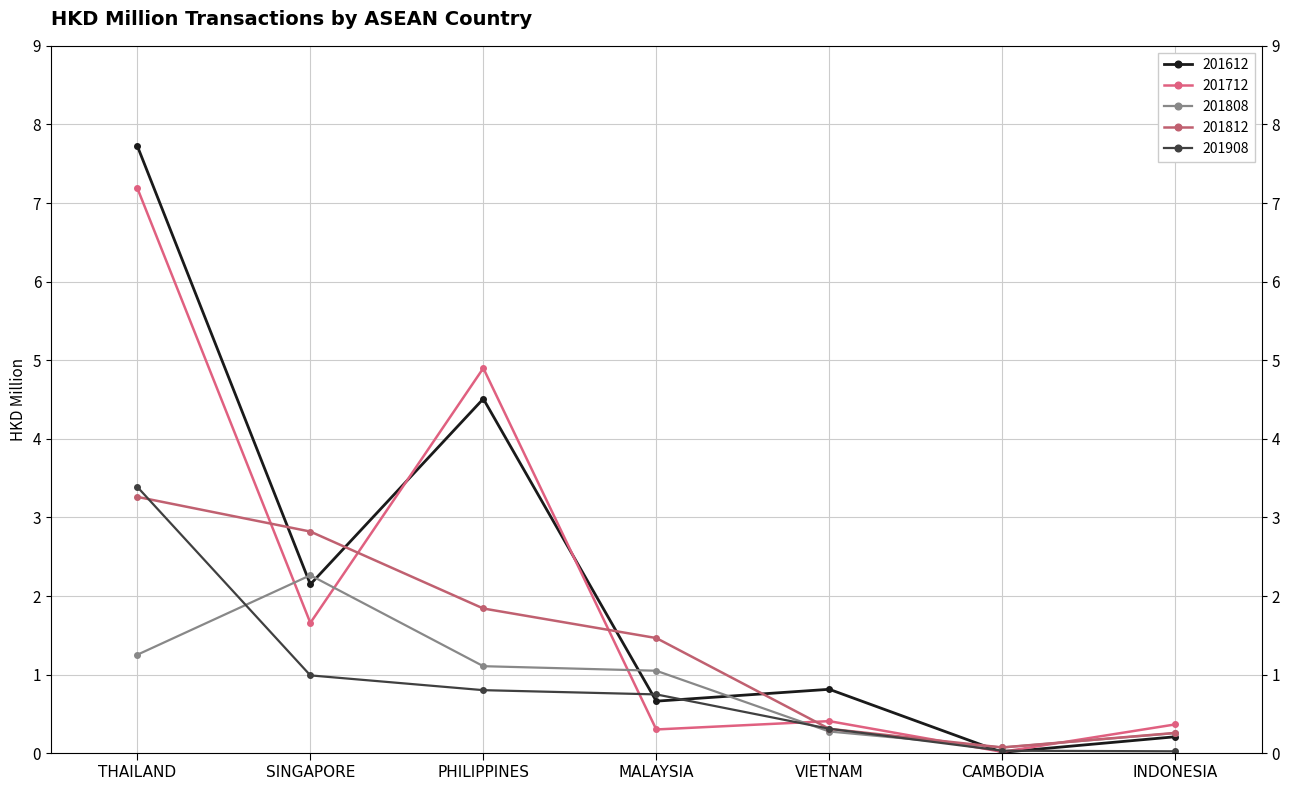

Which category has the highest value across all series?

THAILAND